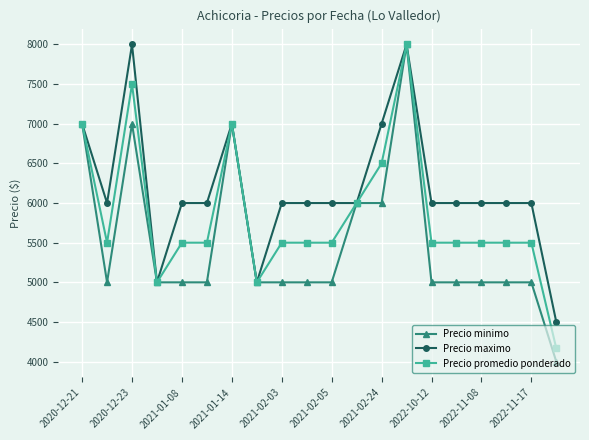

Which series has the largest total across all categories?

Precio maximo